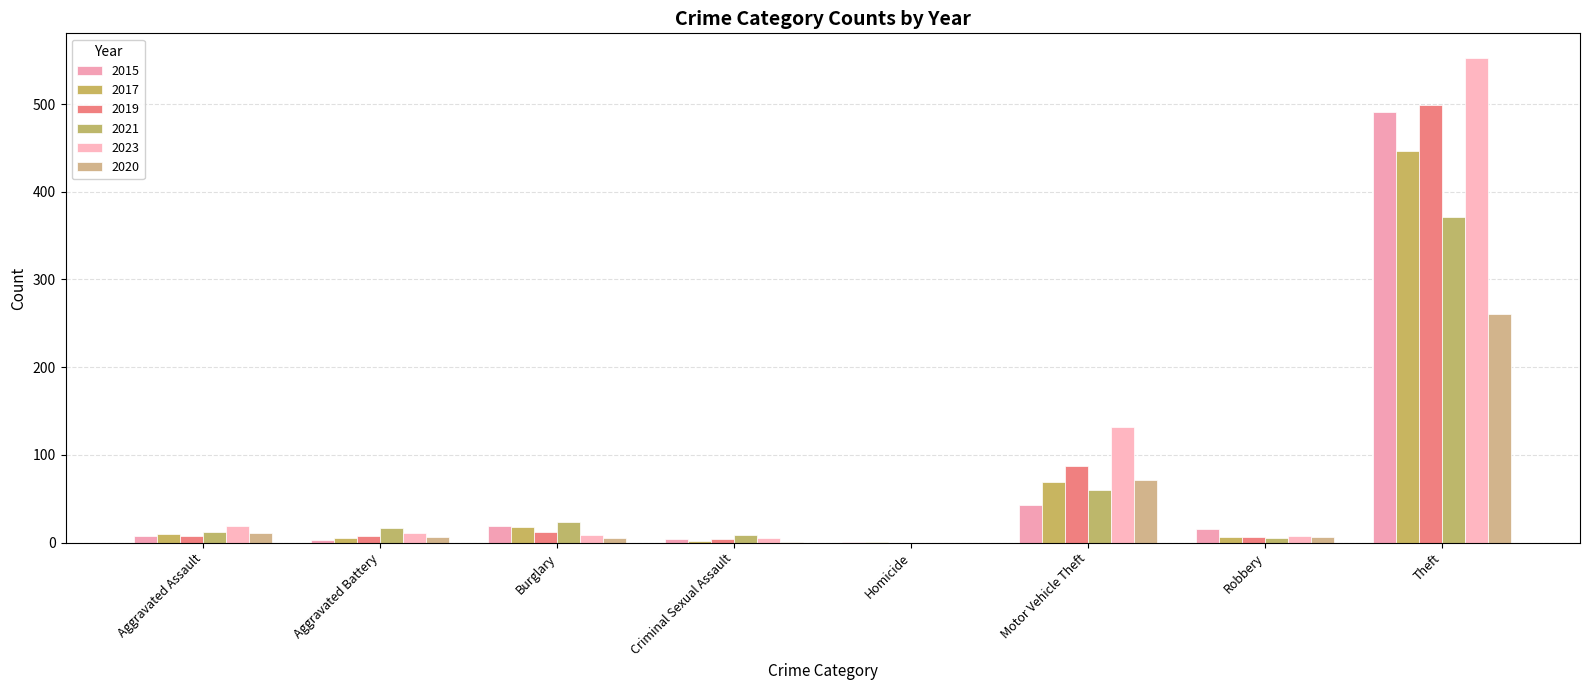

How many groups of bars are there?

8